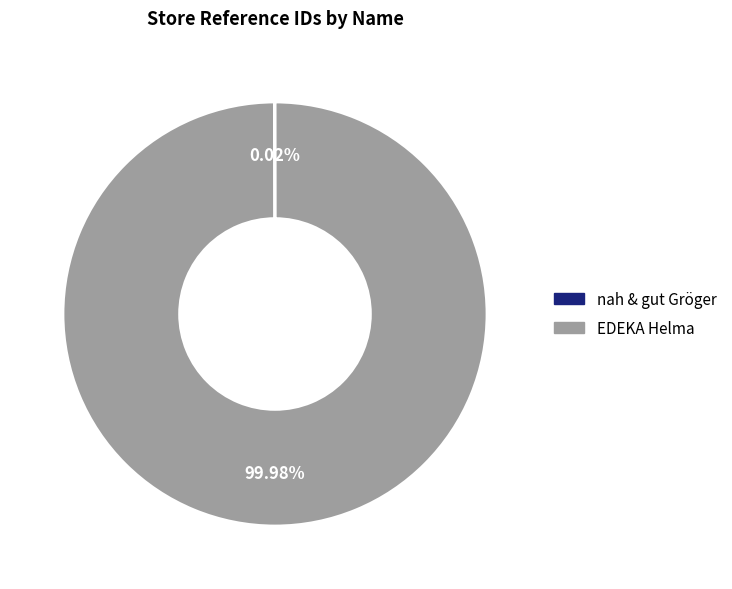

To the nearest percent, what is the average slice percentage?

50%